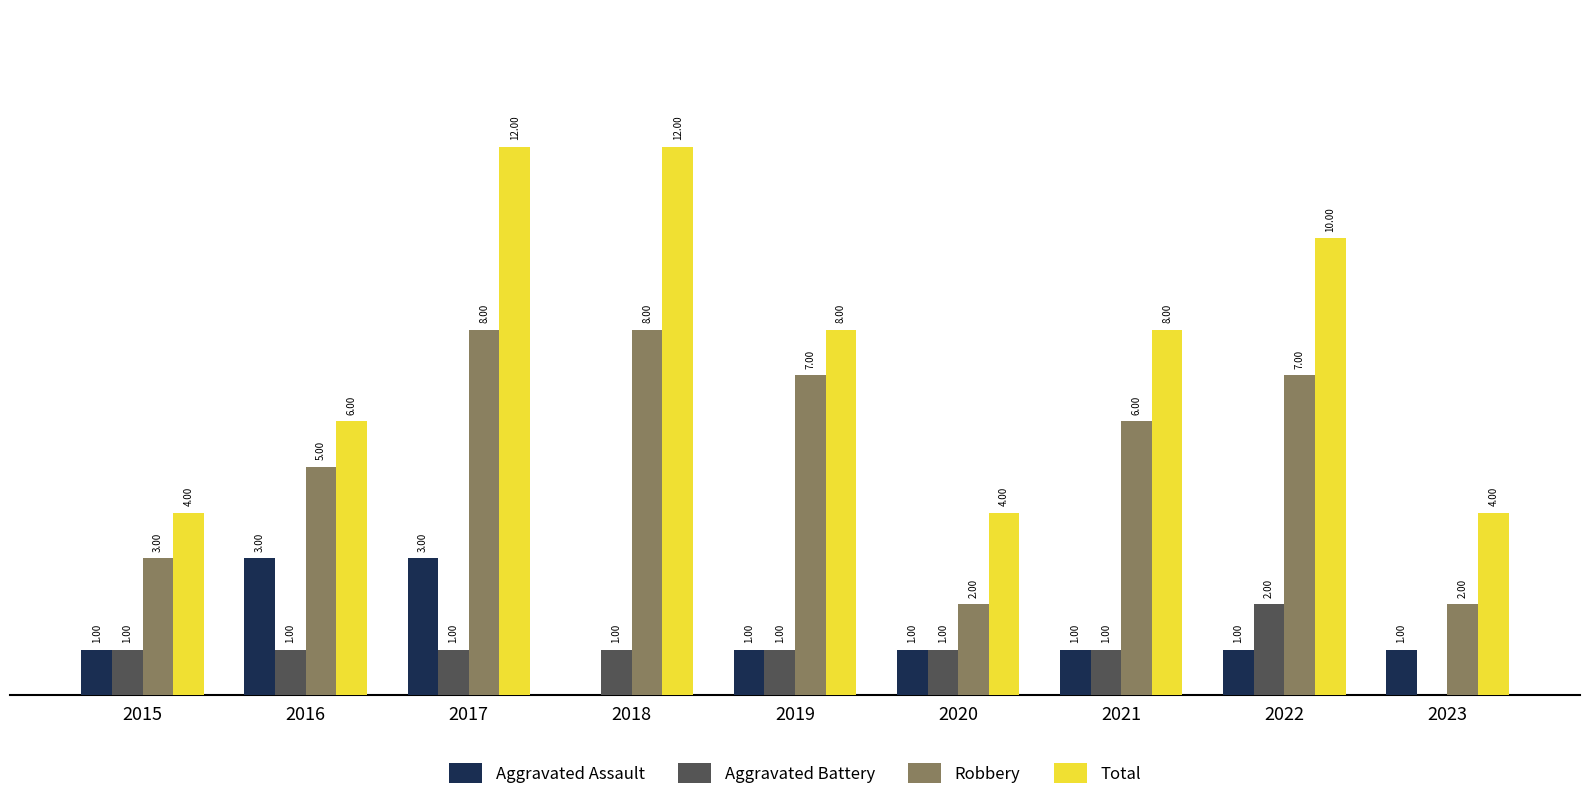

Is the value of Robbery at 2022 greater than the value of Aggravated Assault at 2018?

Yes